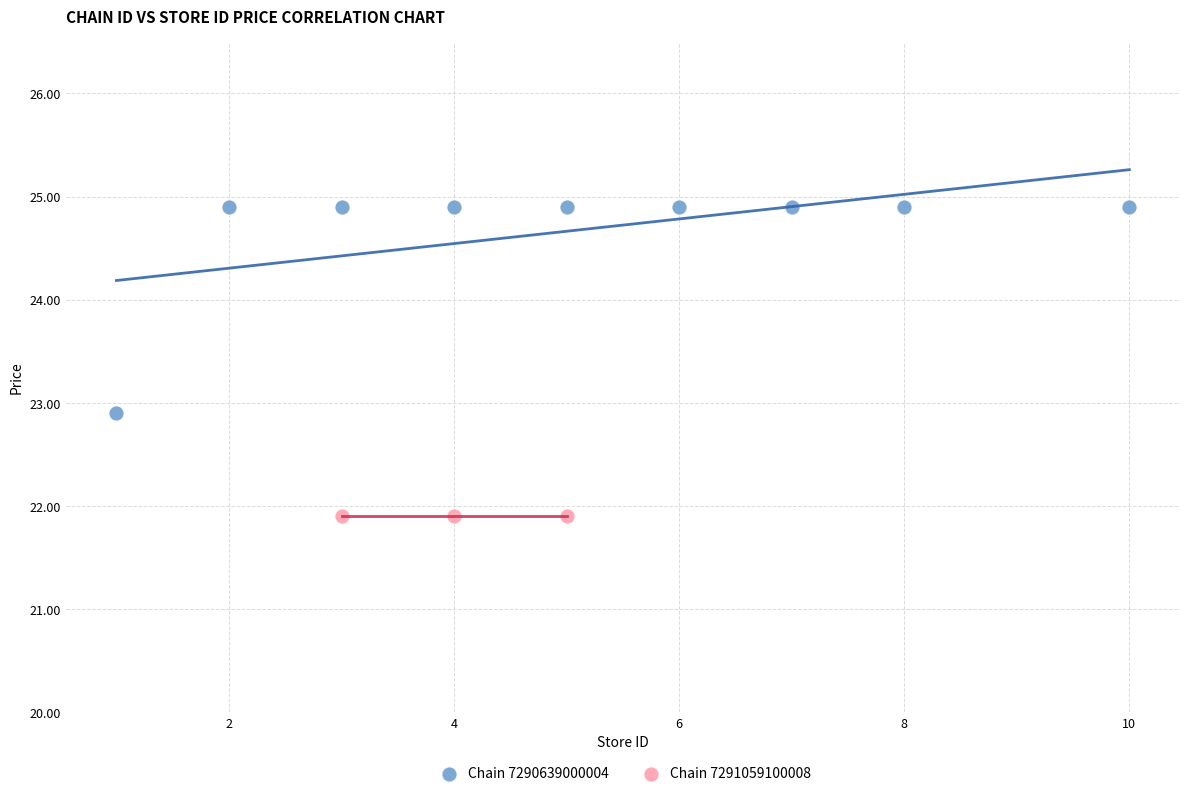

Which series reaches the minimum Y coordinate?

Chain 7291059100008